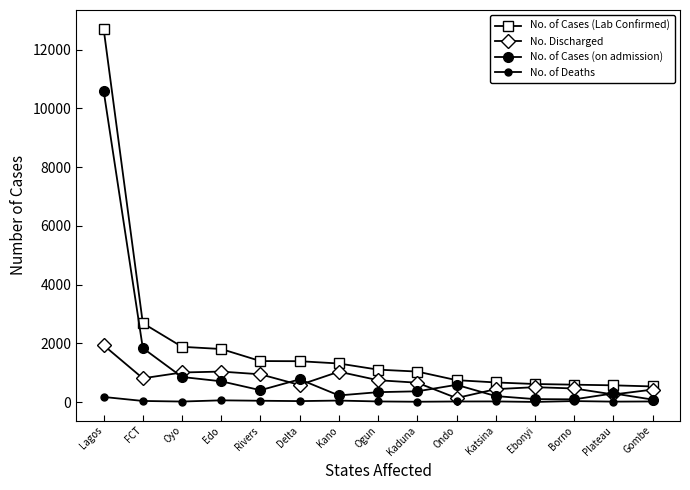

At which category is the sum across all series the highest?

Lagos